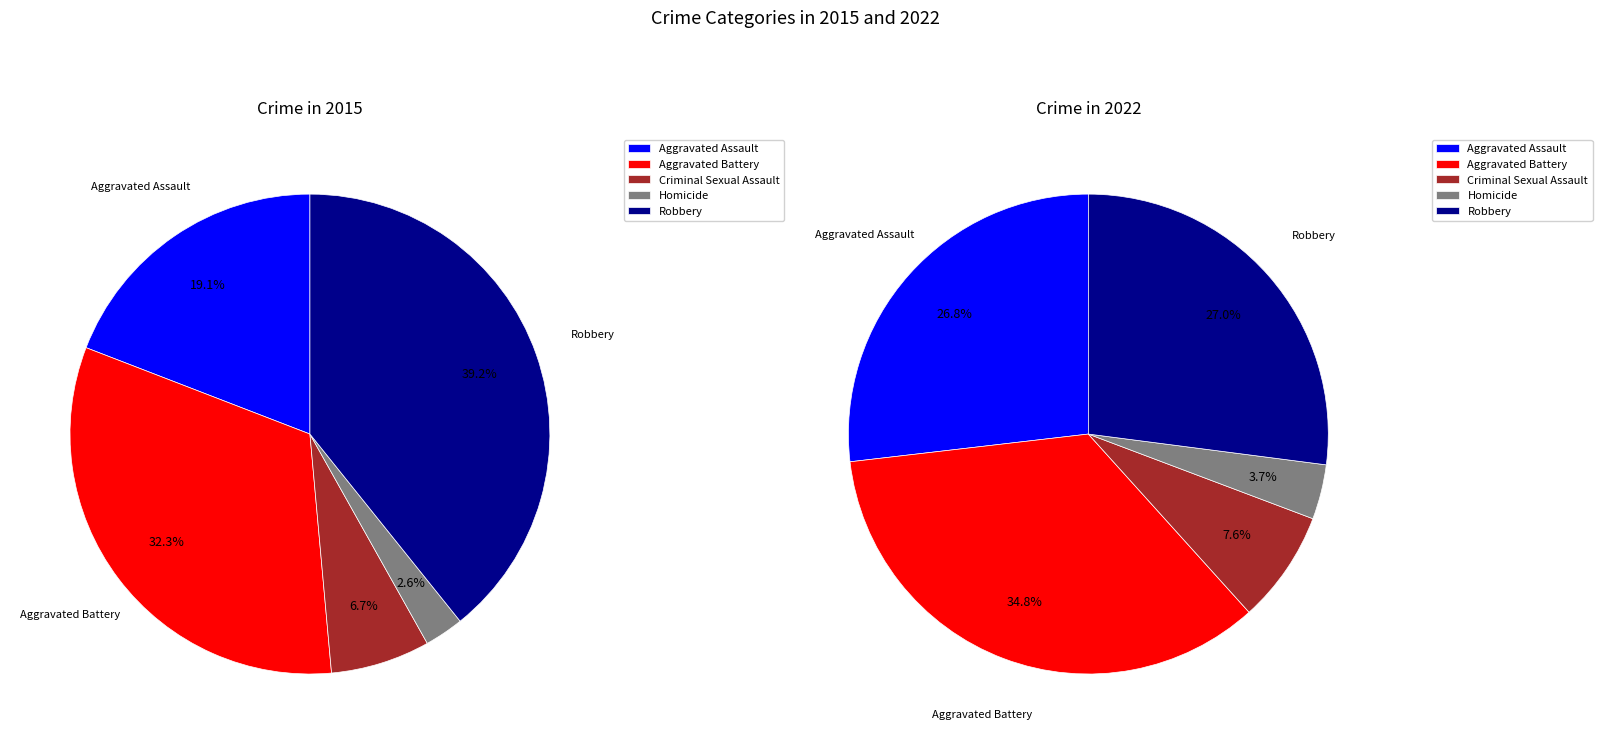

What is the total percentage of Robbery and Aggravated Battery?

71.5%